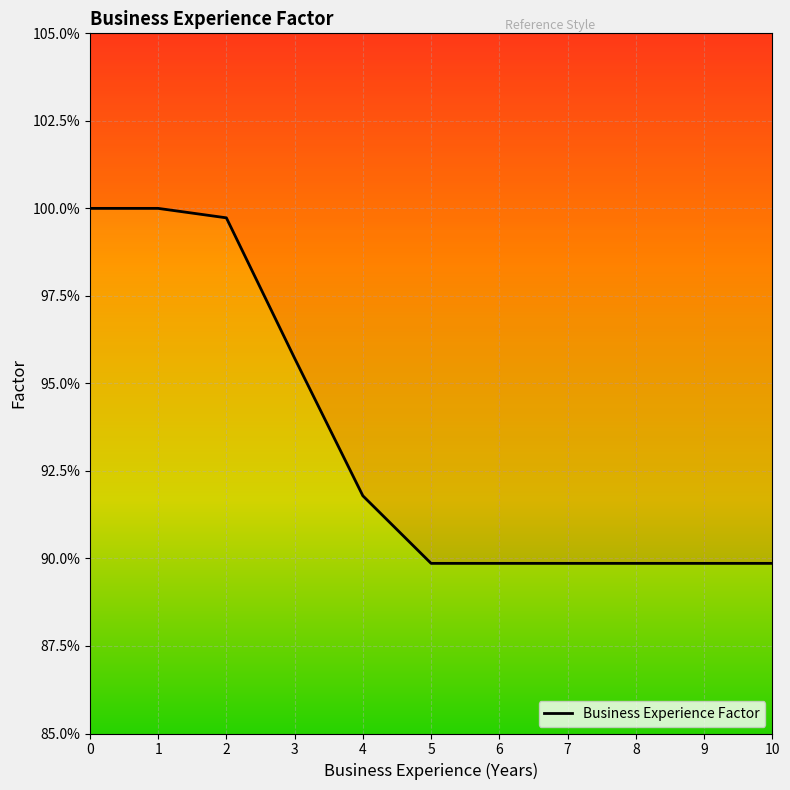

Where is the data nearest to the value 0?

5